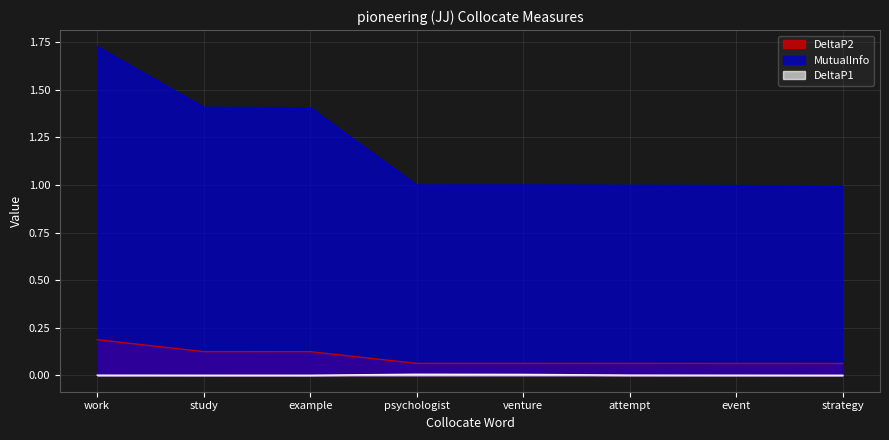

Reading left to right, transcribe all the data shown in this chart.

DeltaP2: work=0.2	study=0.1	example=0.1	psychologist=0.1	venture=0.1	attempt=0.1	event=0.1	strategy=0.1
DeltaP1: work=0.0	study=0.0	example=0.0	psychologist=0.0	venture=0.0	attempt=0.0	event=0.0	strategy=0.0
MutualInfo: work=1.7	study=1.4	example=1.4	psychologist=1.0	venture=1.0	attempt=1.0	event=1.0	strategy=1.0